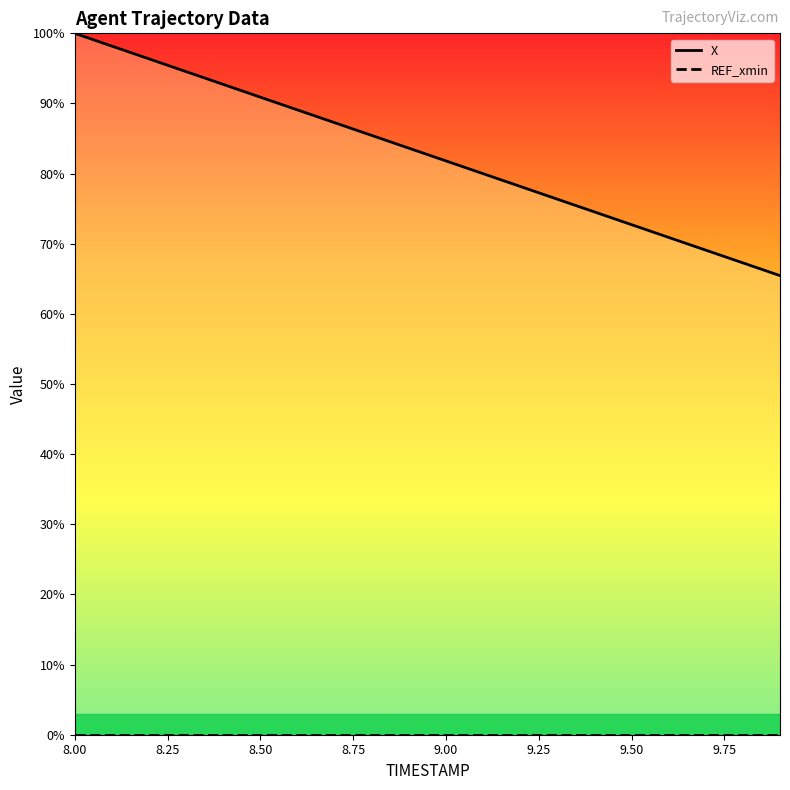

At how many categories does at least one series exceed 89?

7